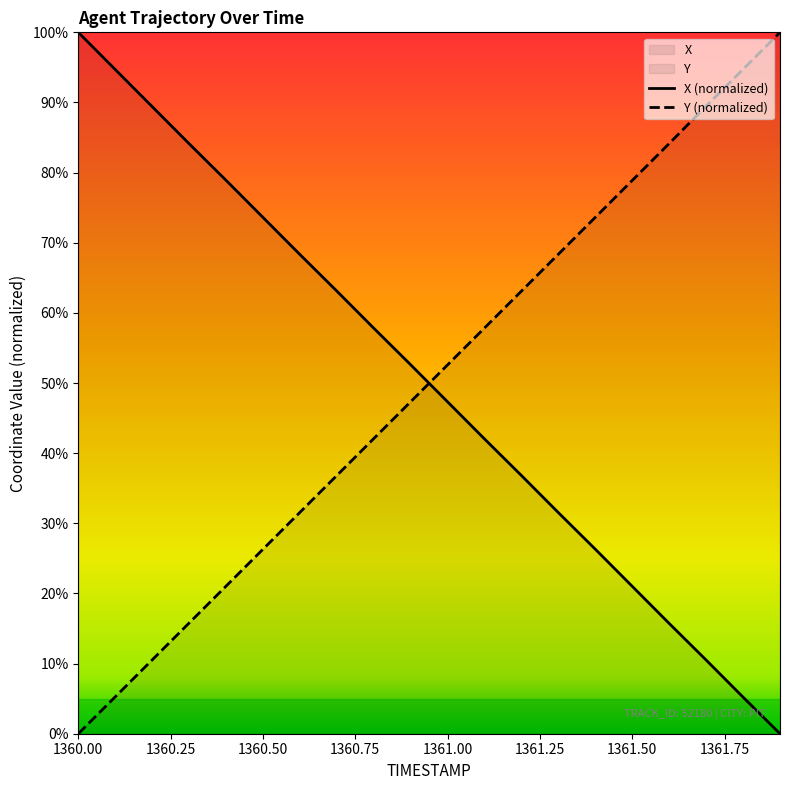

What is the difference between the maximum and minimum values in the X (normalized) series?

100.0